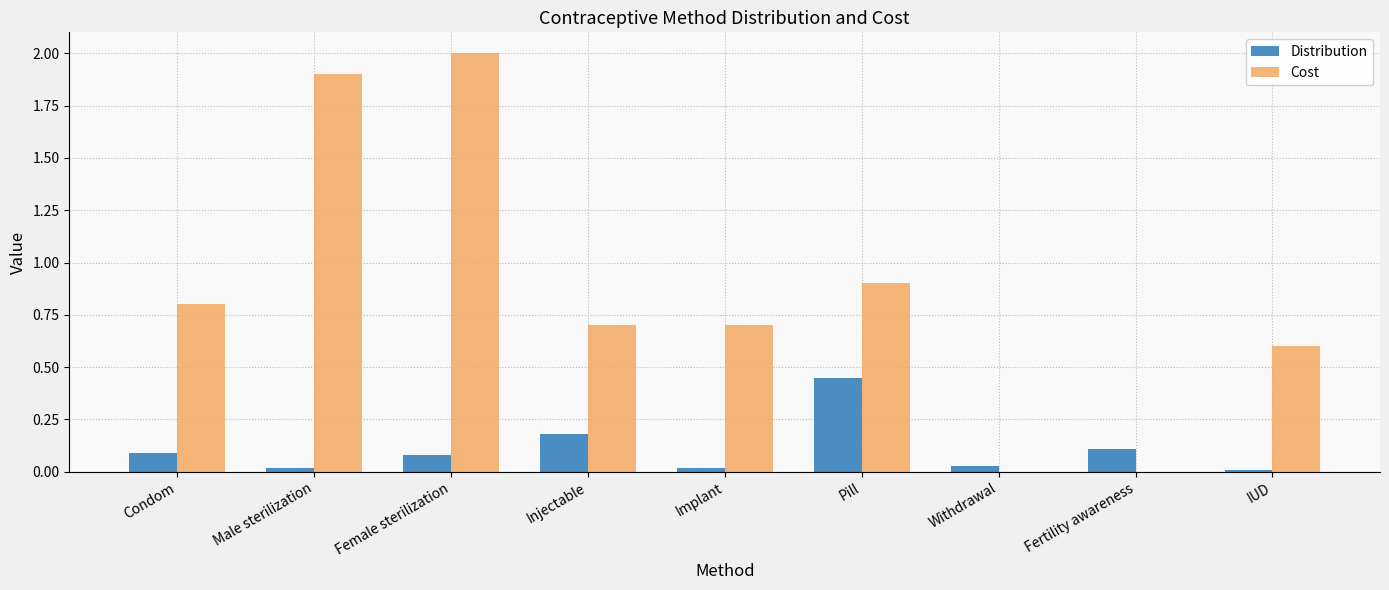

Which category has the highest value in the Distribution series?

Pill